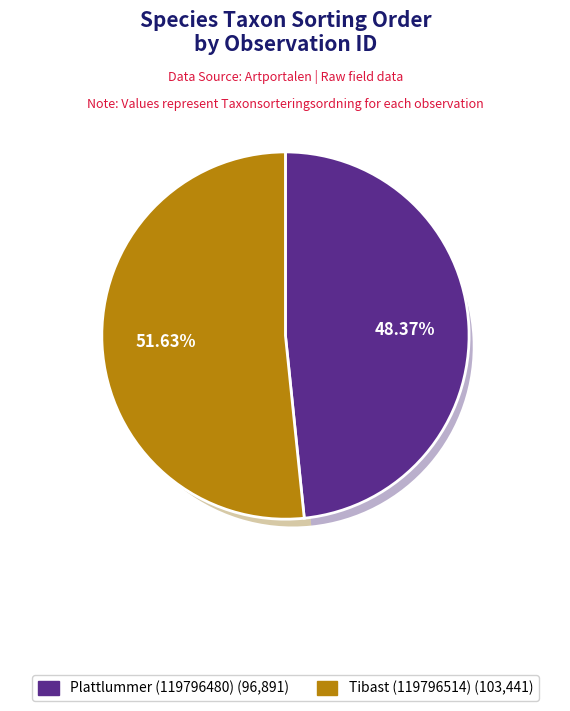

What is the largest slice in the pie chart?

Tibast (119796514)